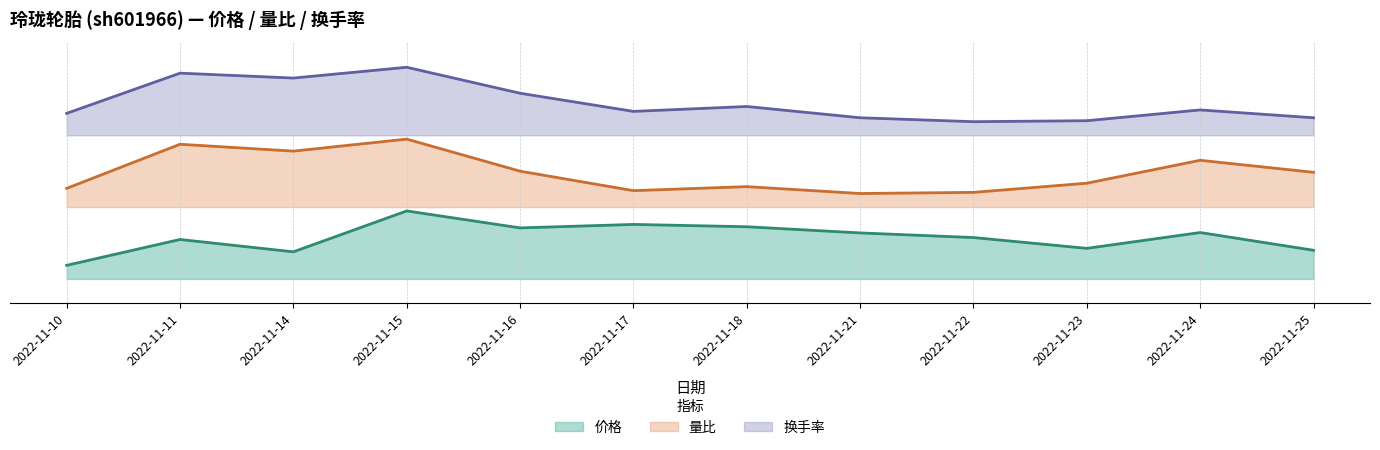

Which series has the largest total across all categories?

换手率